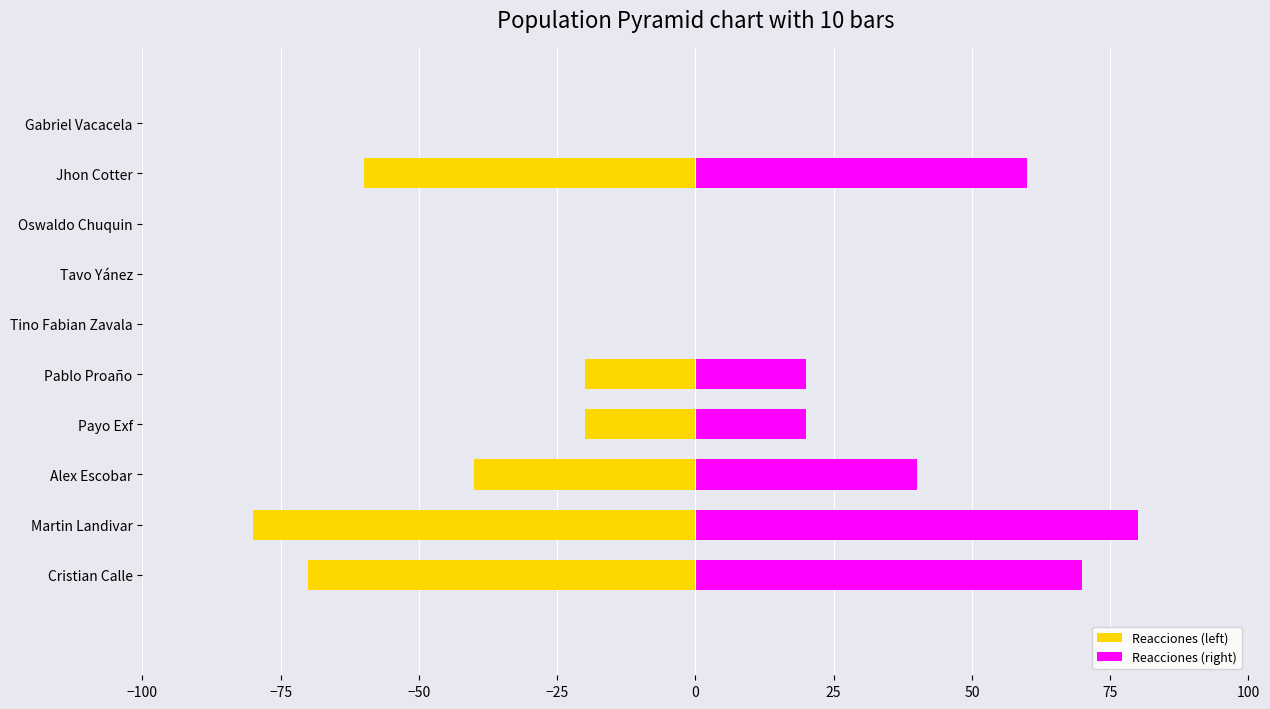

How many data points in Reacciones (right) are above 20?

4